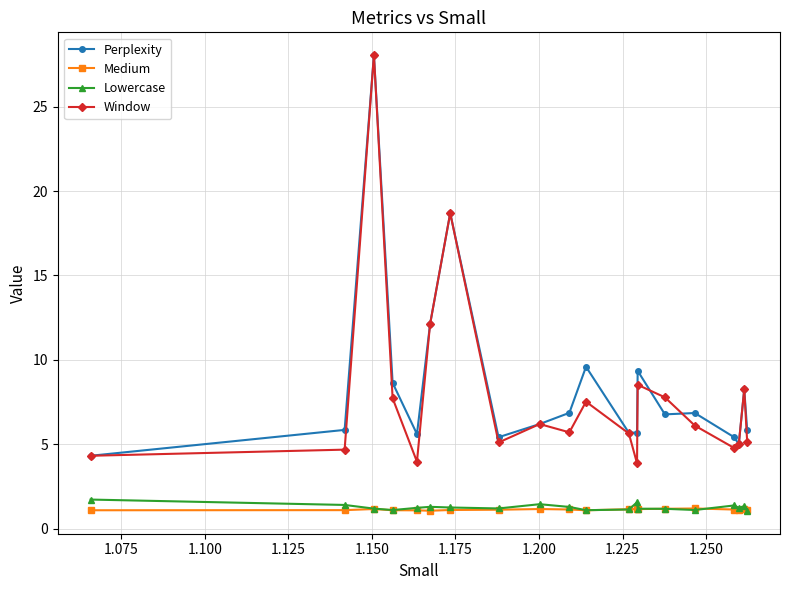

What are all the series names shown in the legend?

Perplexity, Medium, Lowercase, Window